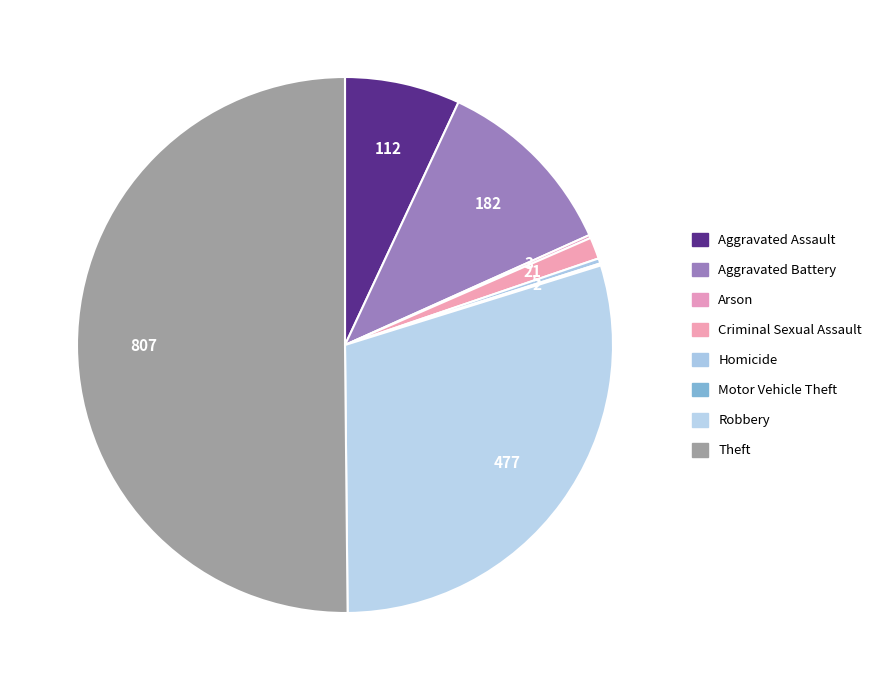

What is the change in value from Robbery to Theft?

+330